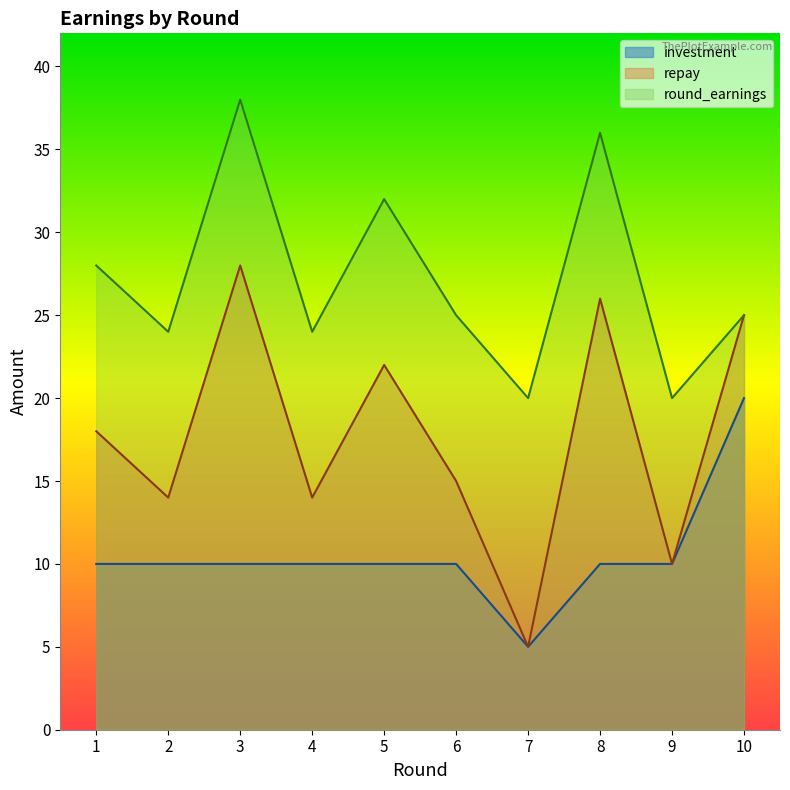

Where does the round_earnings series first go above 25?

1